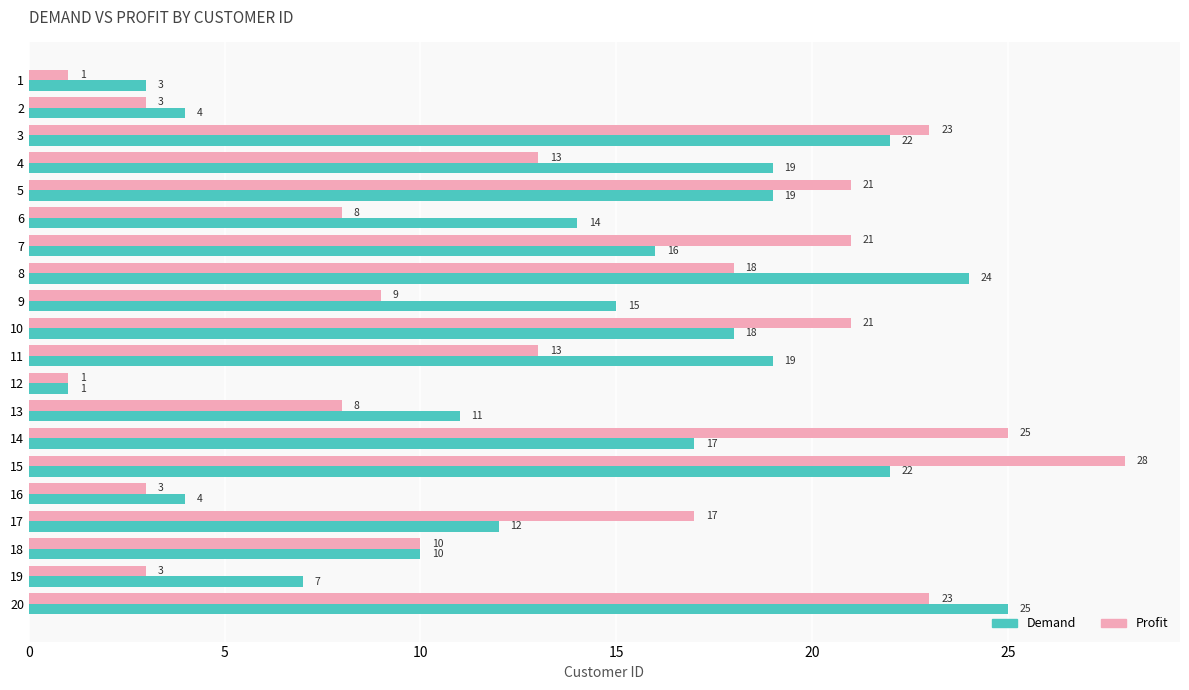

What is the difference between the maximum and minimum values in the Profit series?

27